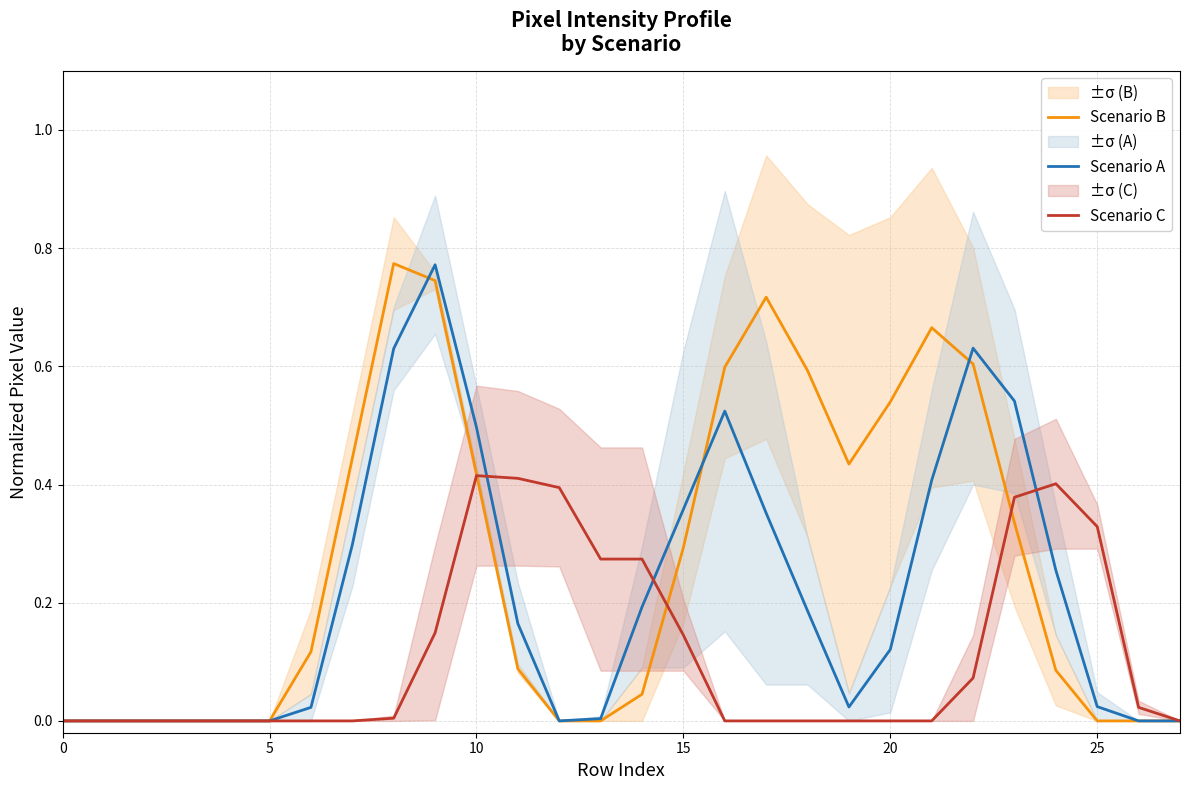

The value of Scenario A at 15 is 0.1. True or false?

False